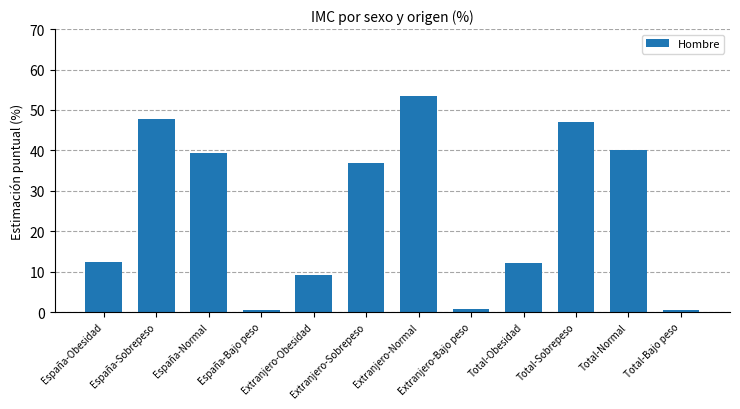

What is the change in value from España-Bajo peso to Total-Obesidad?

+11.6